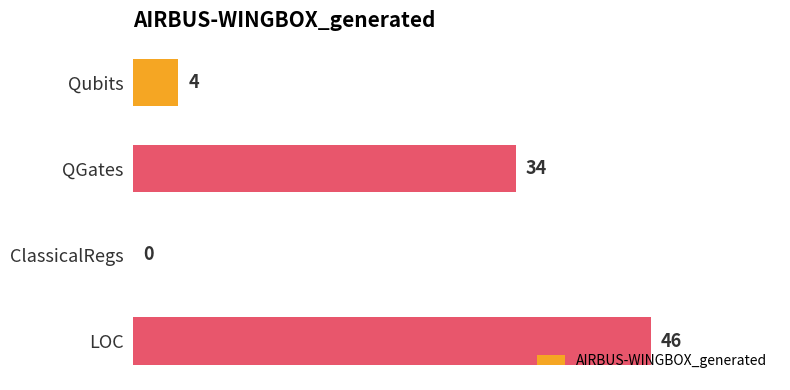

Reading top to bottom, what are all the values shown in this chart?

Qubits=4	QGates=34	ClassicalRegs=0	LOC=46